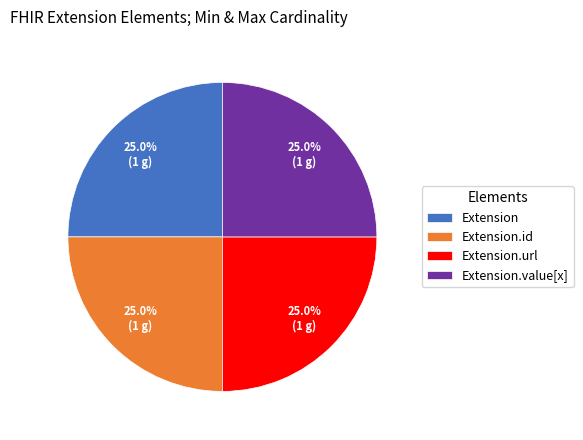

Is it true that Extension.id is 11% of the pie?

False